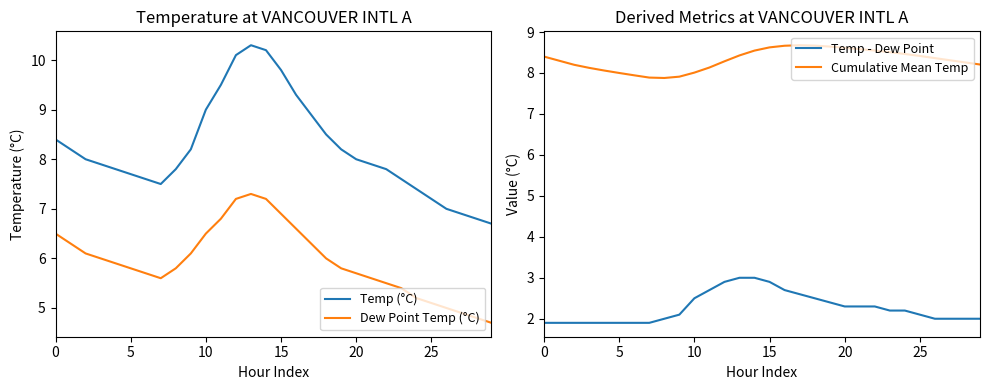

Which has a higher value, 16 or 8?

16